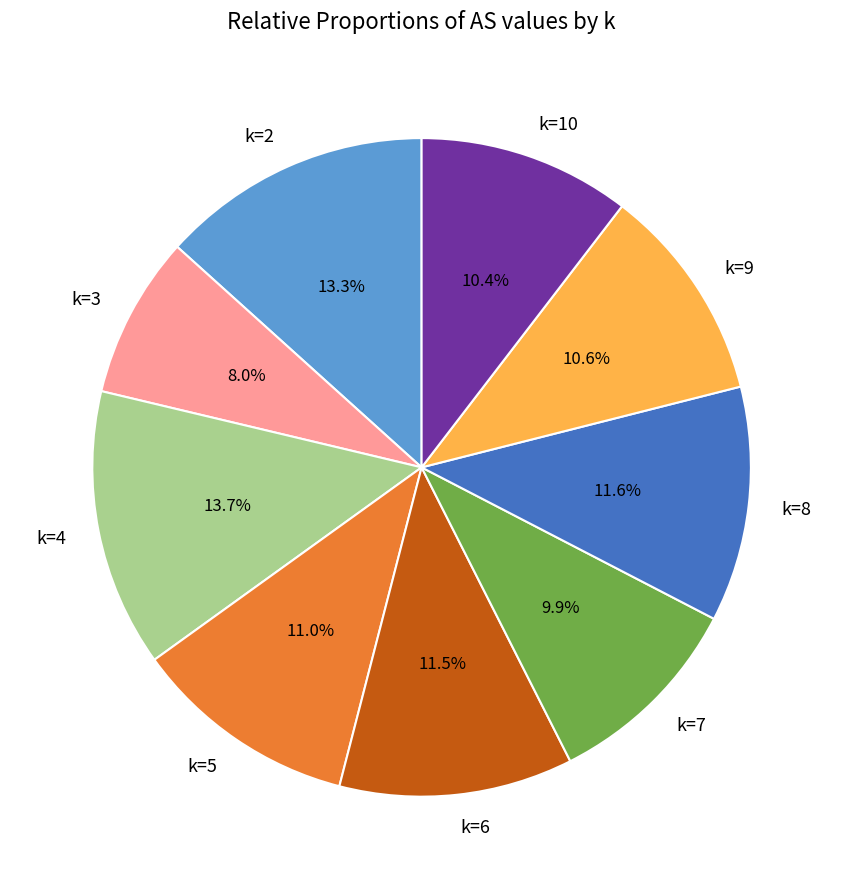

Which category has the smallest portion of the pie?

k=3